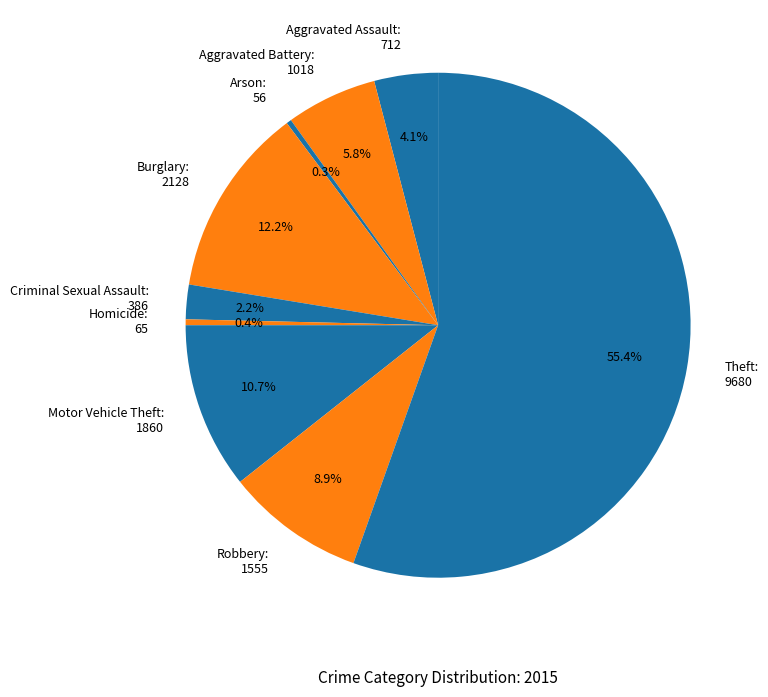

To the nearest percent, what percentage of the pie is Robbery?

9%